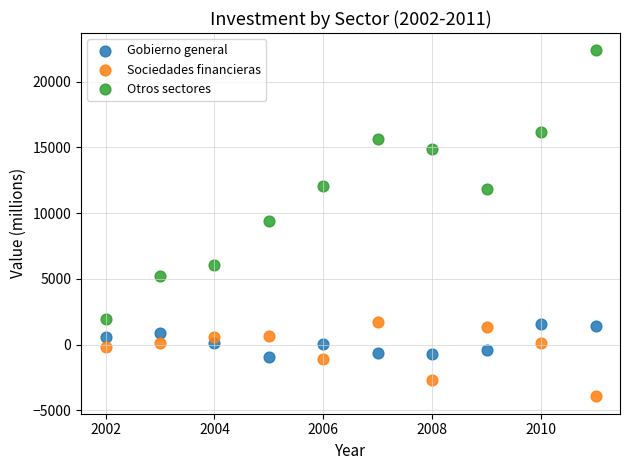

Which series has the largest Y range (max minus min)?

Otros sectores